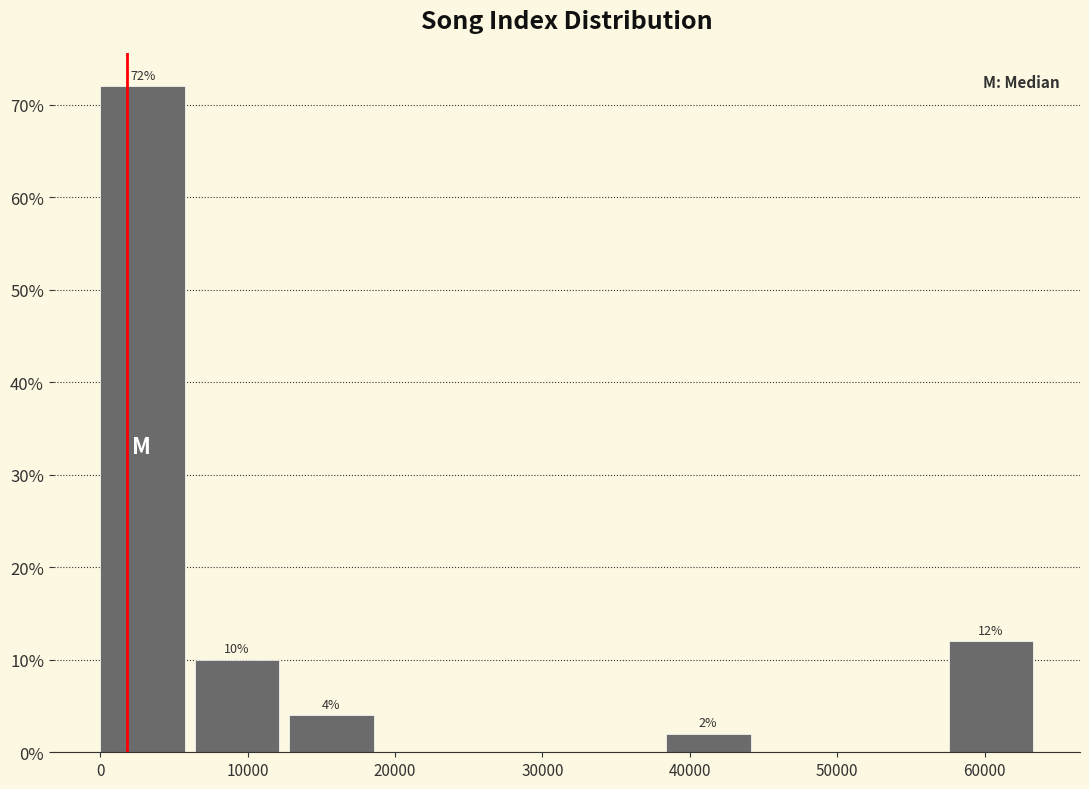

Over which range of the x-axis is the bar tallest?

0 to 6000